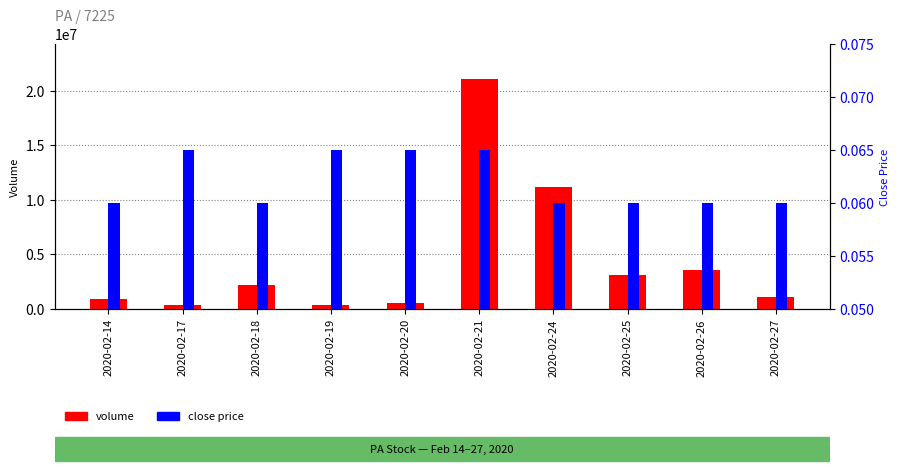

What is the average value of the volume series?

4453280.0